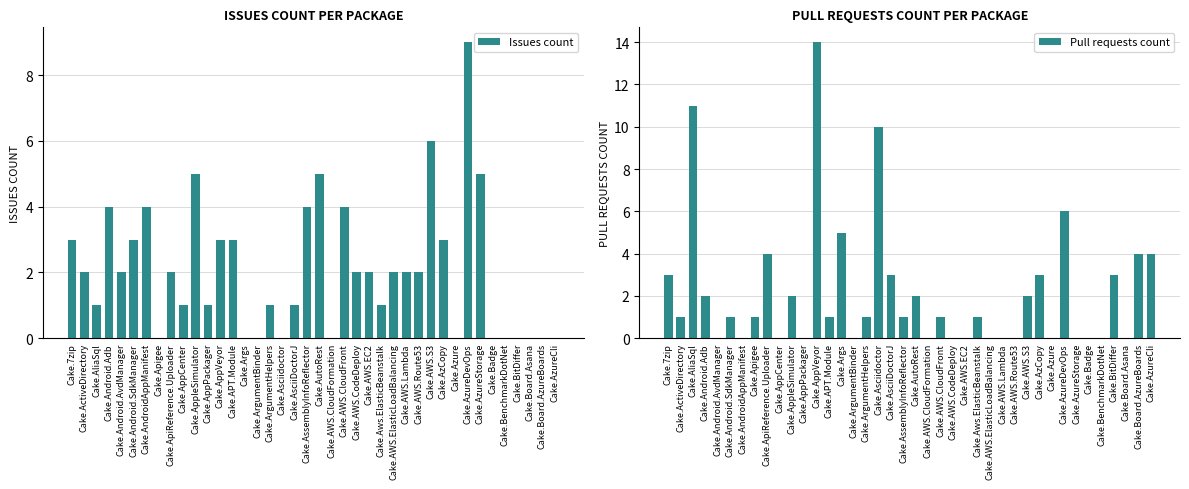

The value of Pull requests count at Cake.7zip is 1. True or false?

False